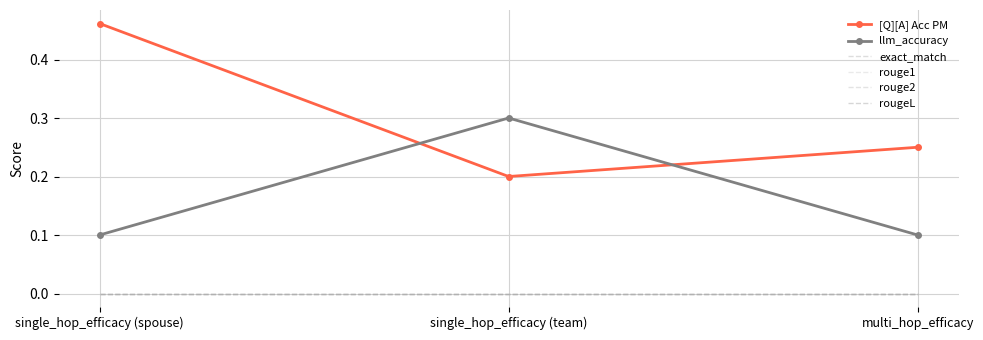

How many lines are shown in the chart?

6